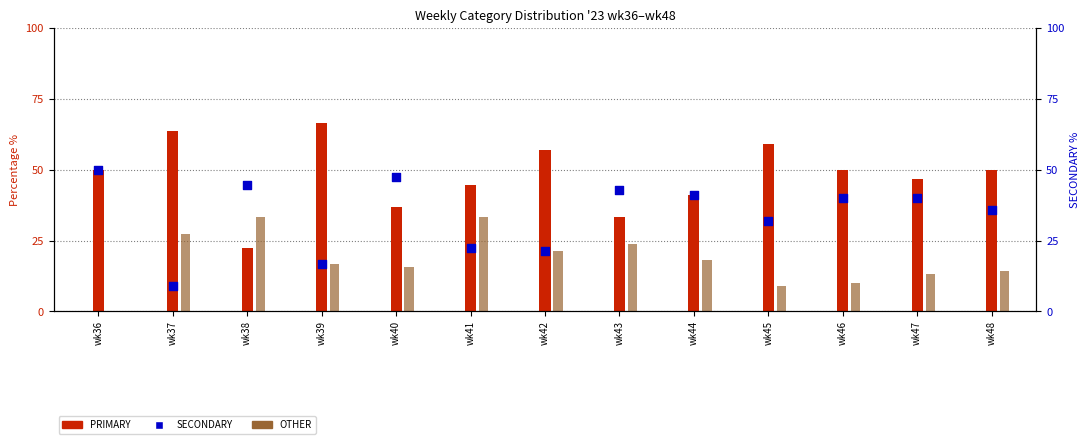

At which category is the sum across all series the highest?

wk39